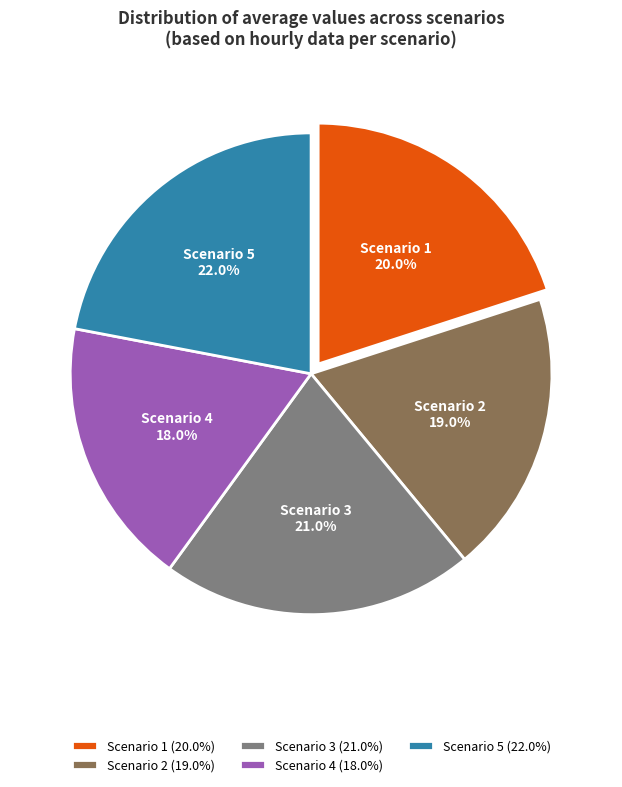

To the nearest percent, what is the average slice percentage?

20%